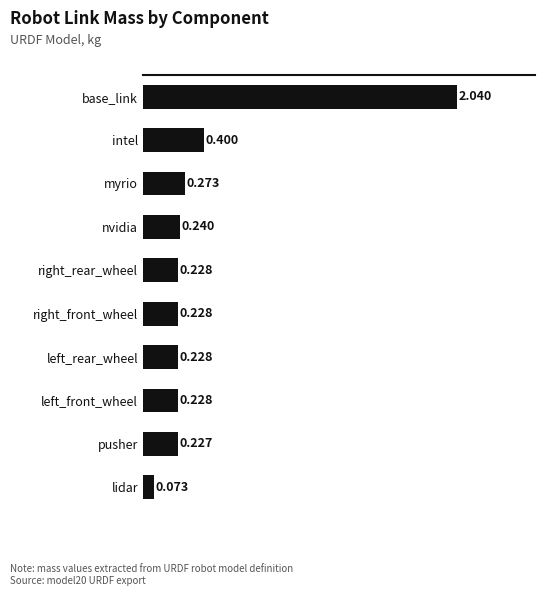

What is the label of the 7th bar from the top?

left_rear_wheel